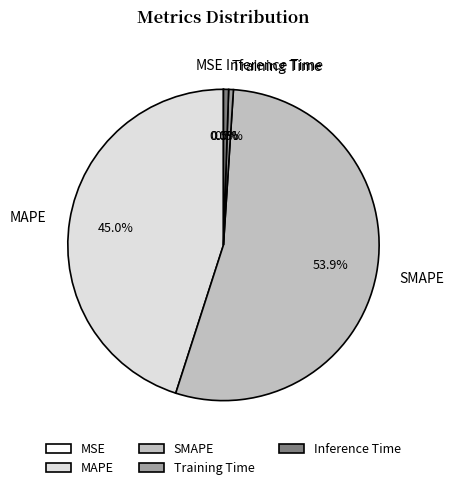

Is the sum of SMAPE and Training Time greater than half?

Yes